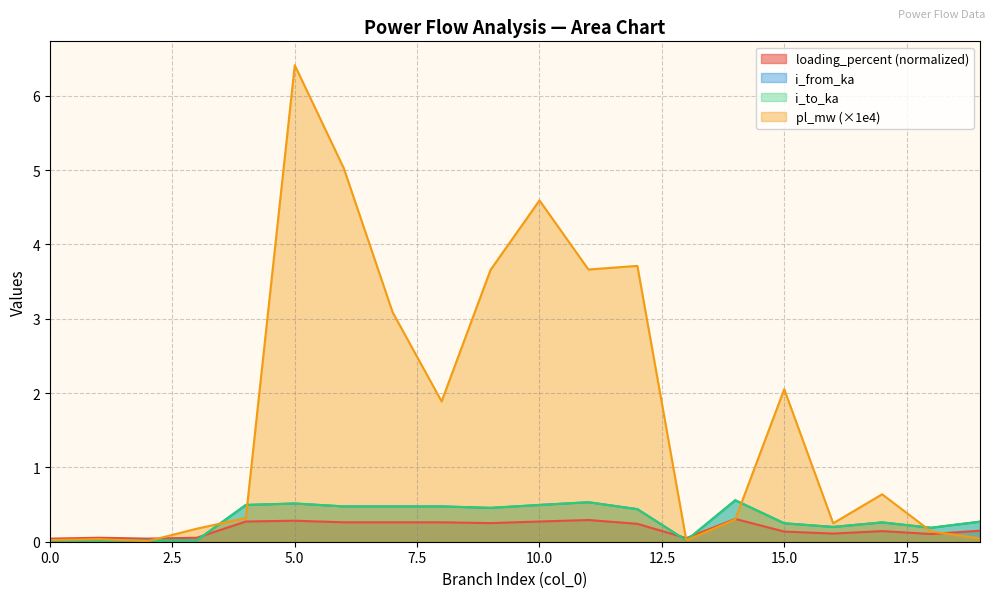

At which category does i_to_ka reach its first local peak?

1